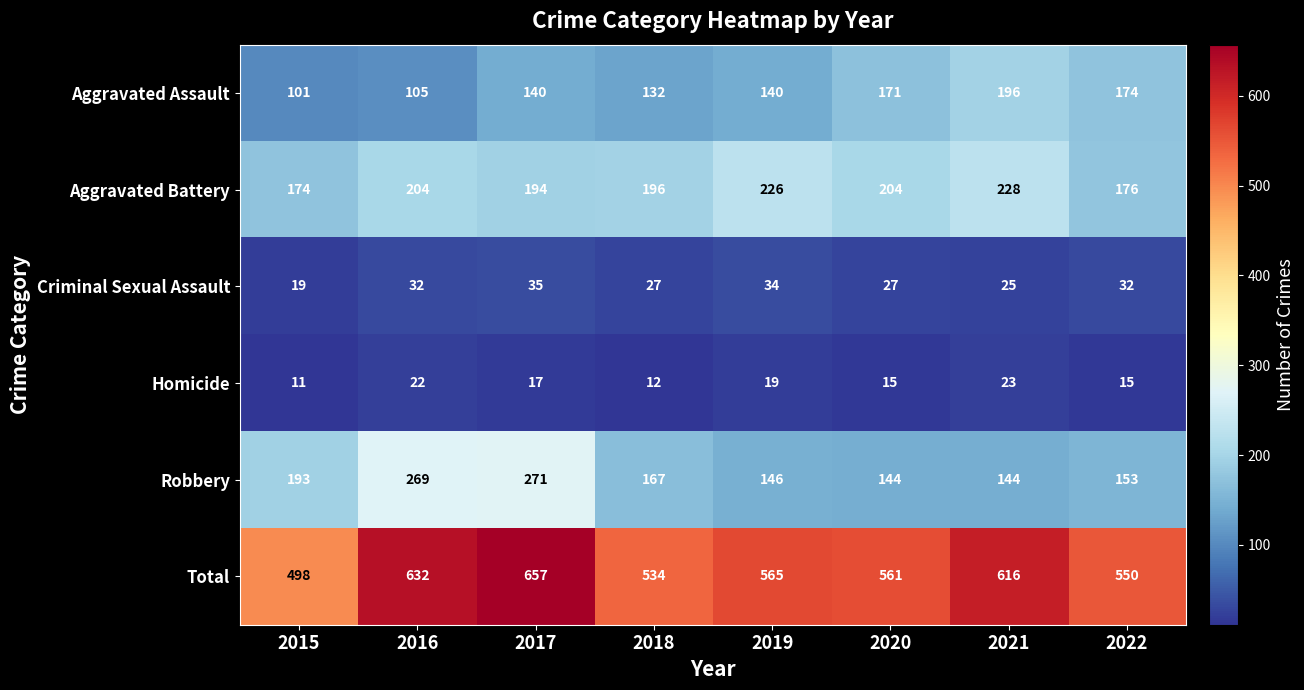

What is the sum of all Robbery values?

1487